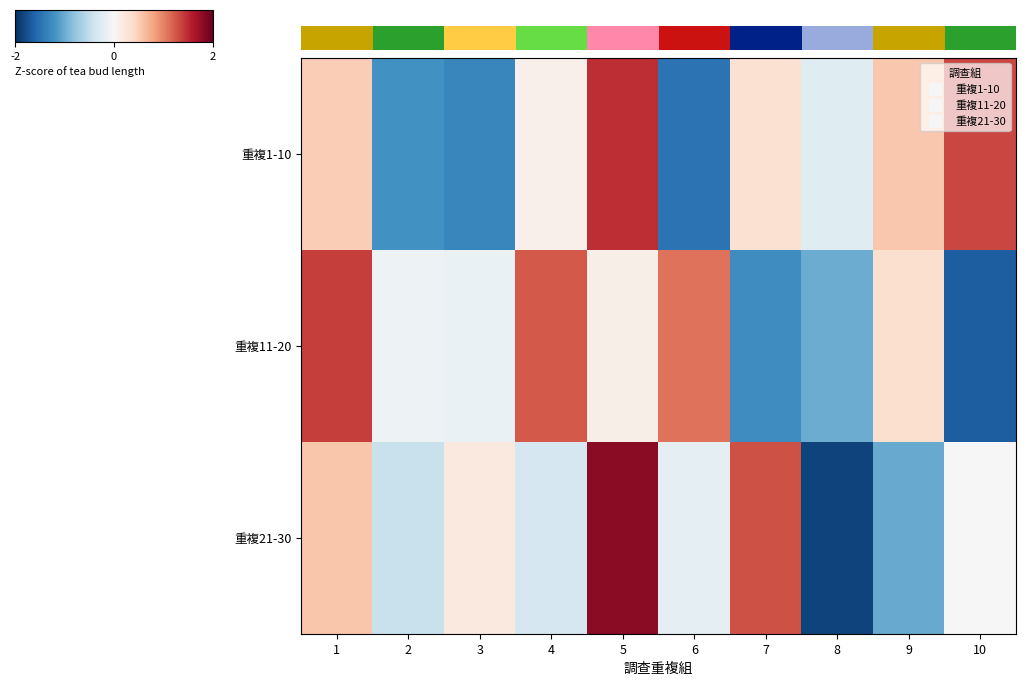

Where does the 重複21-30 series first go above 0?

1